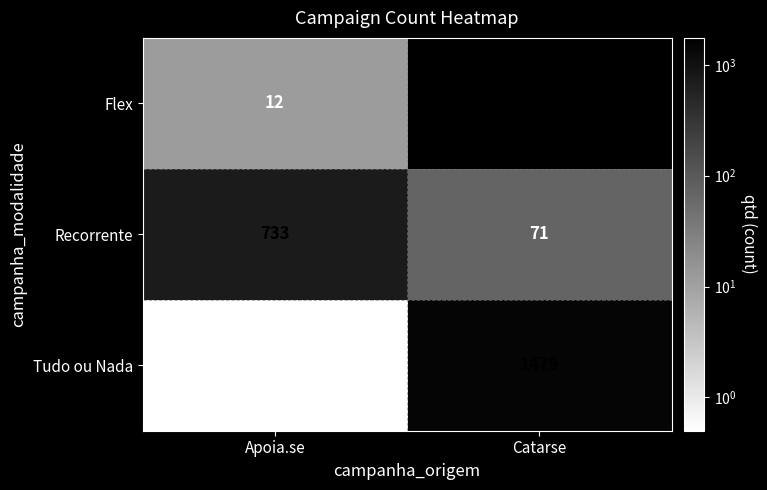

Reading right to left, list all the values displayed in this chart.

Flex: 1750	12
Recorrente: 71	733
Tudo ou Nada: 1479	0